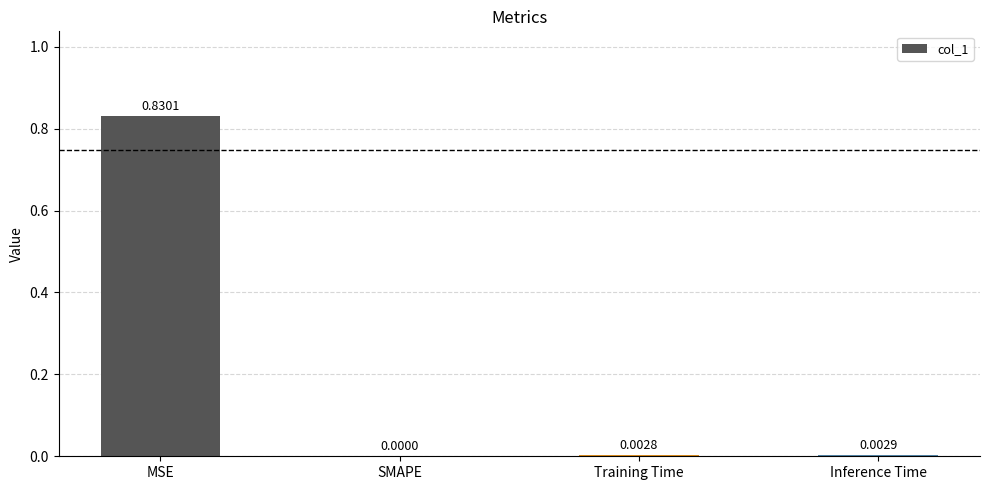

What is the change in value from MSE to SMAPE?

-0.8